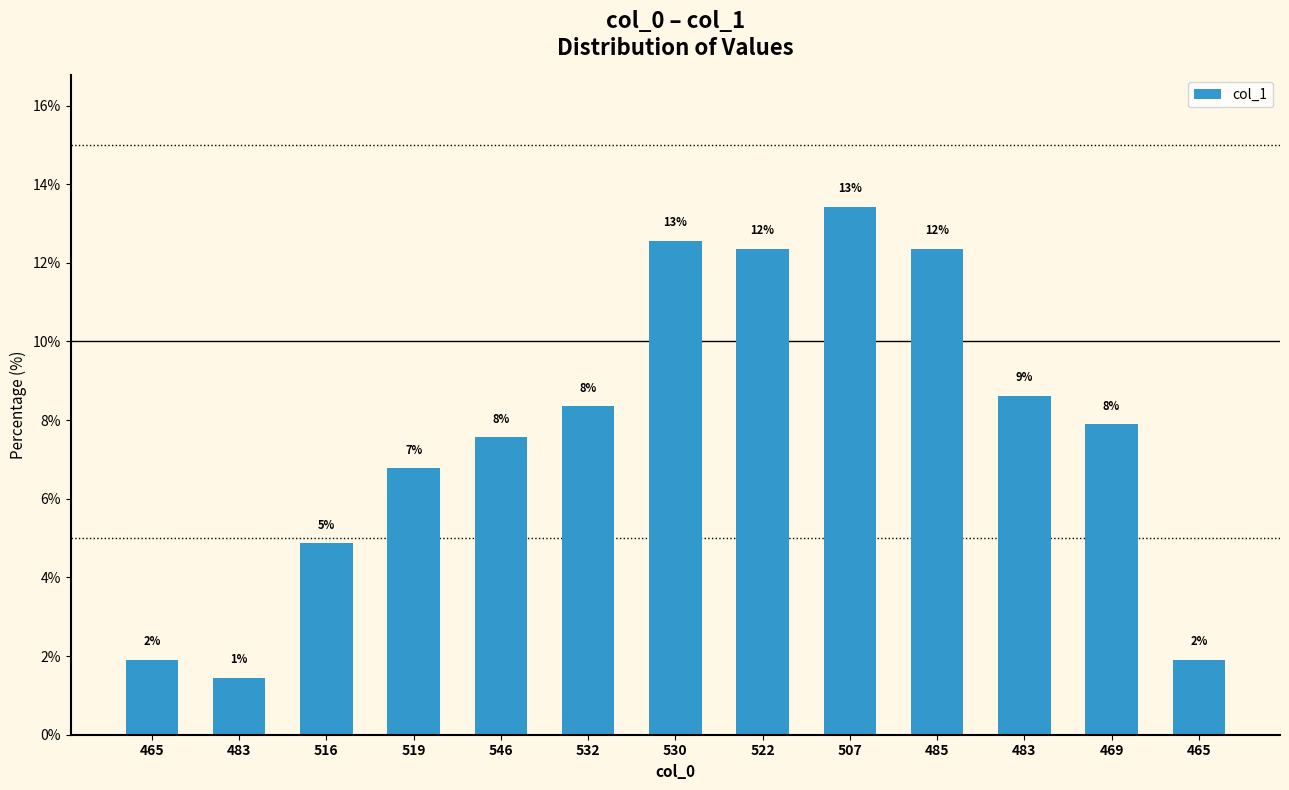

What is the difference between the values at 483 and 469?

6.4